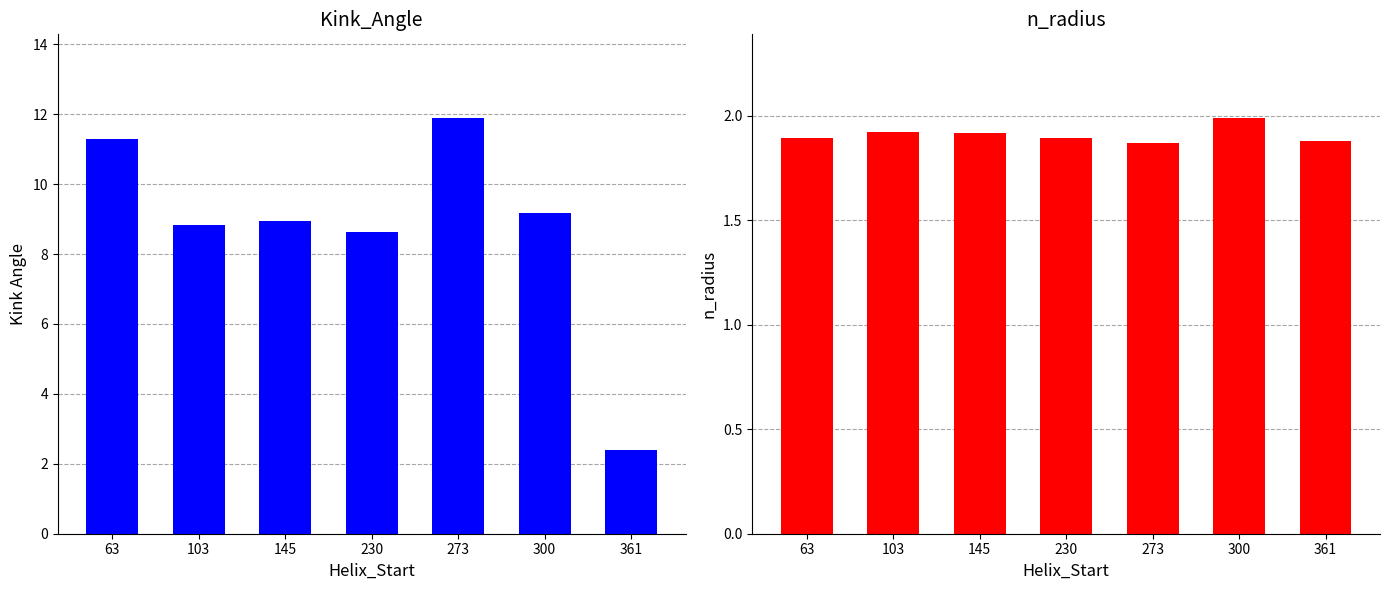

Which series has the largest total across all categories?

Kink_Angle